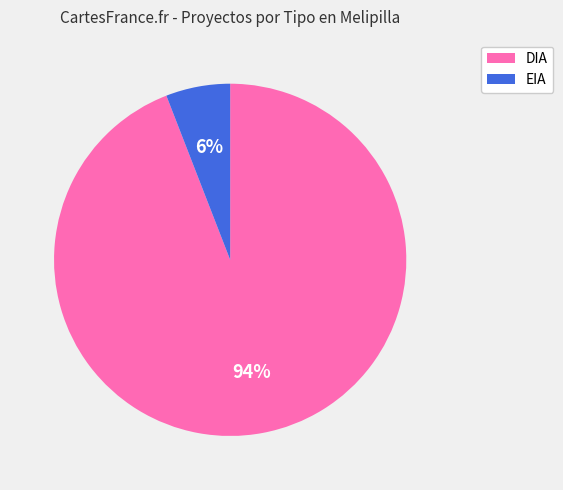

Combined, do DIA and EIA account for over 50%?

Yes